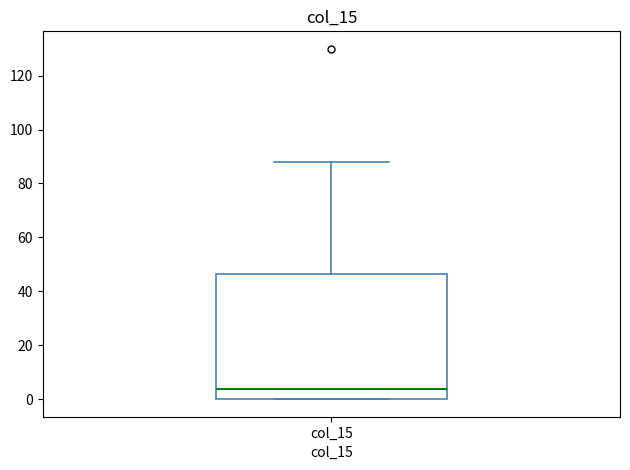

Read this box plot against the y-axis: the position of the median line, the range covered by the box, and the ends of both whiskers. The values are not printed on the chart, so give them approximately, as read against the axis.

median 4, box 0 to 46, whiskers 0 to 88